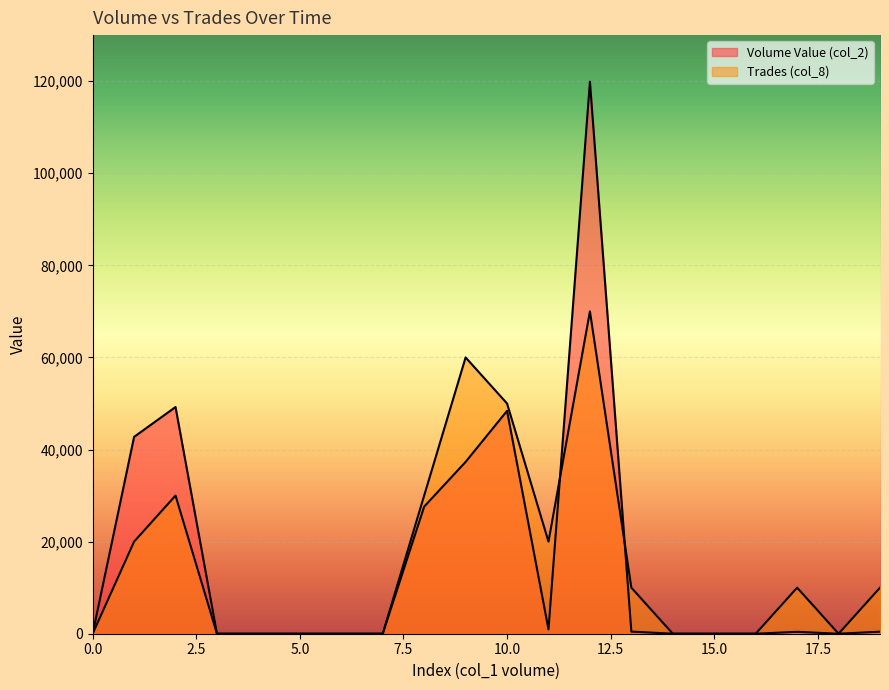

What are all the series names shown in the legend?

col_2, col_8